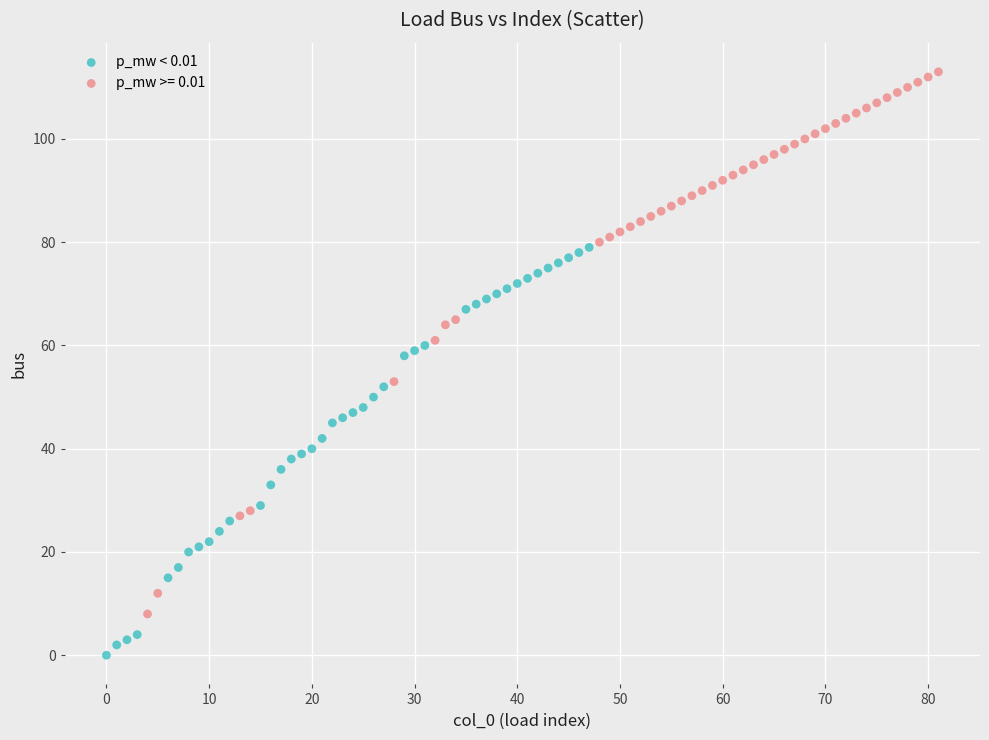

Which series has the widest spread of Y values?

p_mw >= 0.01